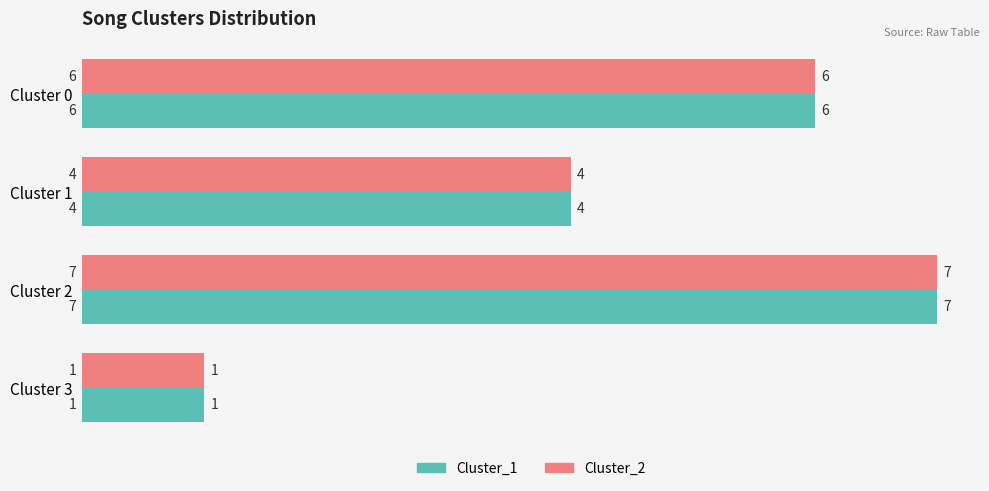

At which label does Cluster_2 reach its minimum?

Cluster 3